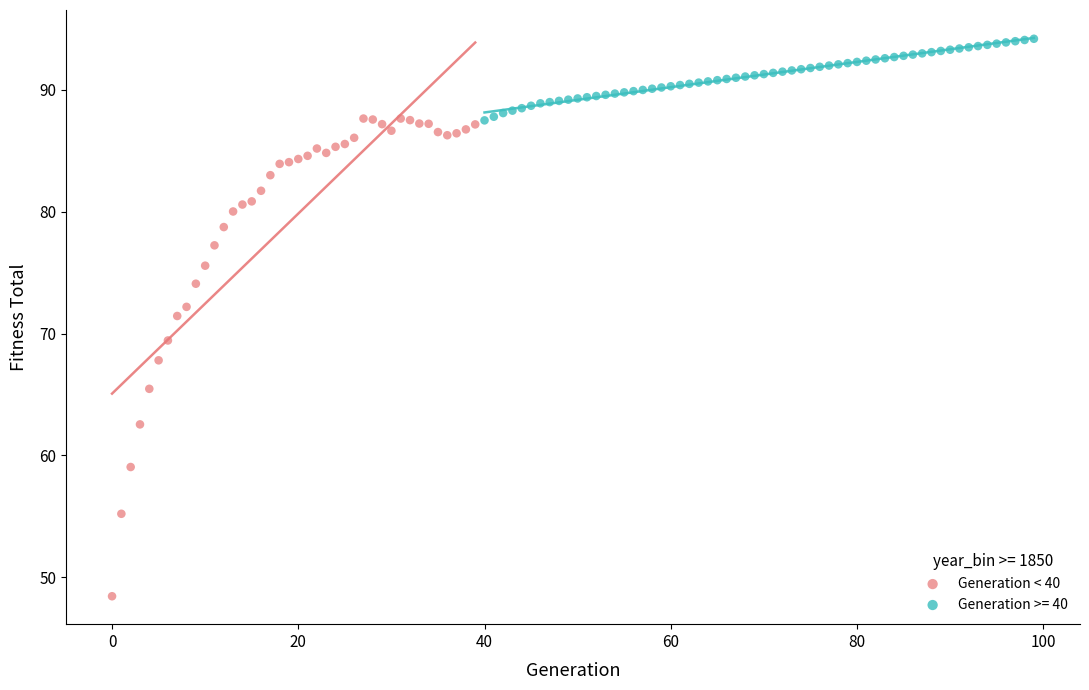

Which series has the largest Y range (max minus min)?

Generation < 40